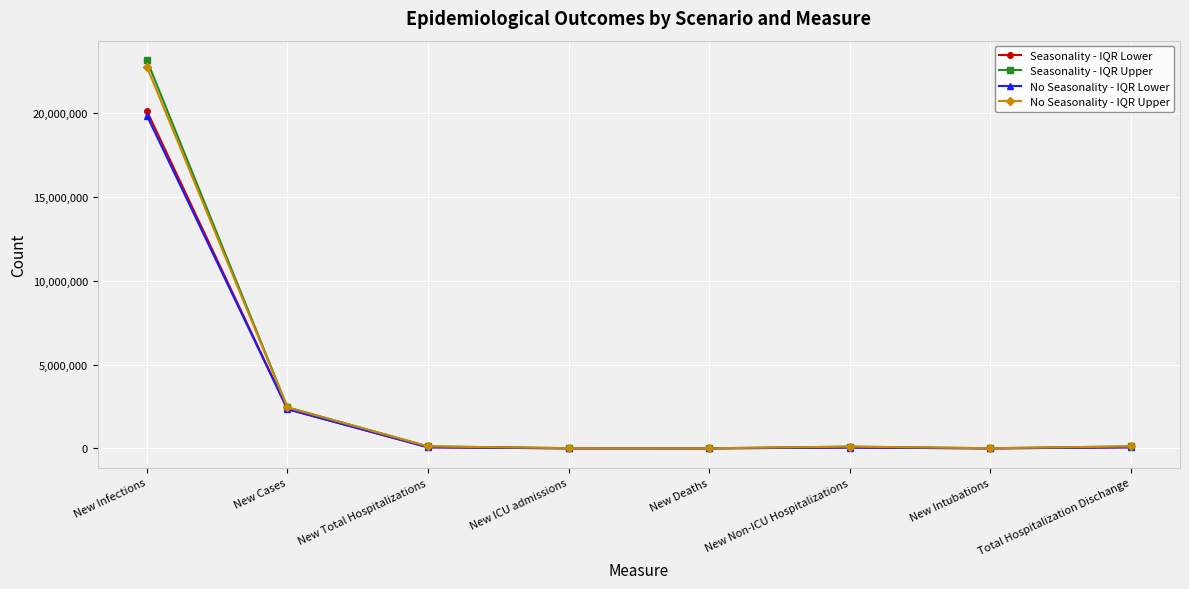

What is the difference between the second highest and minimum values in the Seasonality - IQR Upper series?

2446549